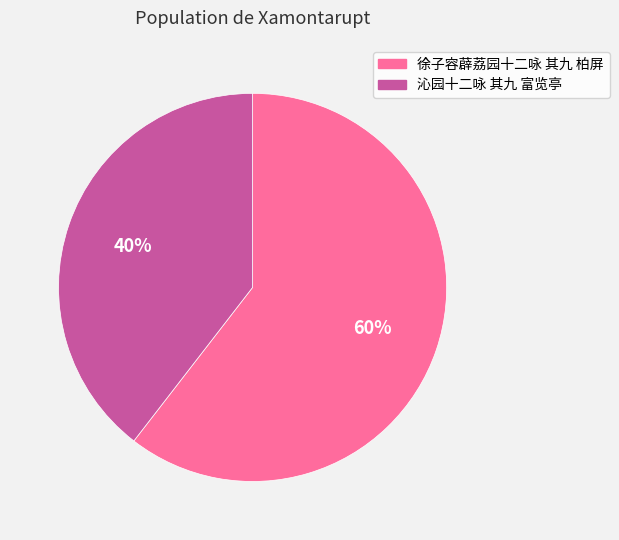

What is the ratio of the value at 徐子容薜荔园十二咏 其九 柏屏 to the value at 沁园十二咏 其九 富览亭?

1.5